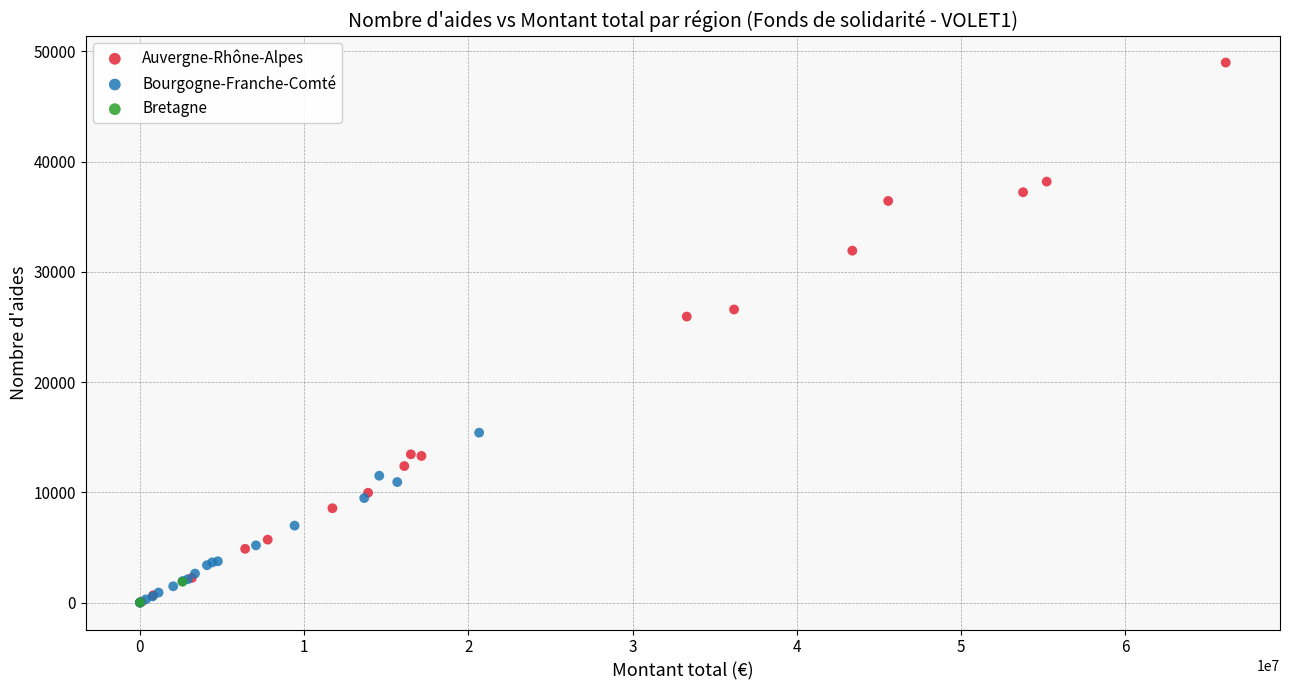

What are all the series names shown in the legend?

Auvergne-Rhône-Alpes, Bourgogne-Franche-Comté, Bretagne